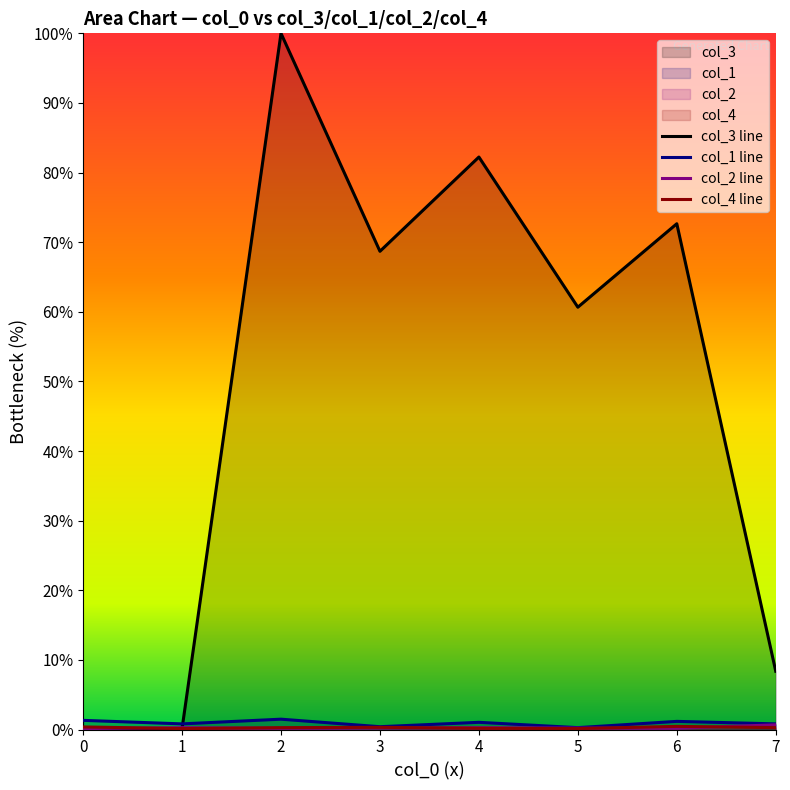

True or false: col_3 line has a value of 0.0 at 0.

False